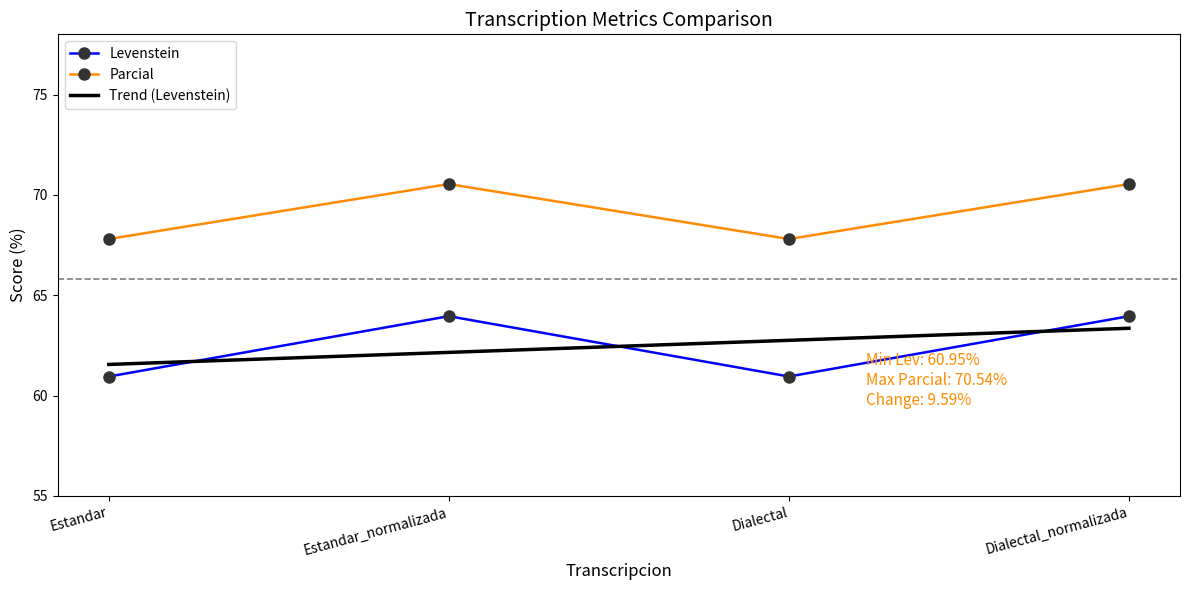

Which series has the largest range (max minus min)?

Levenstein